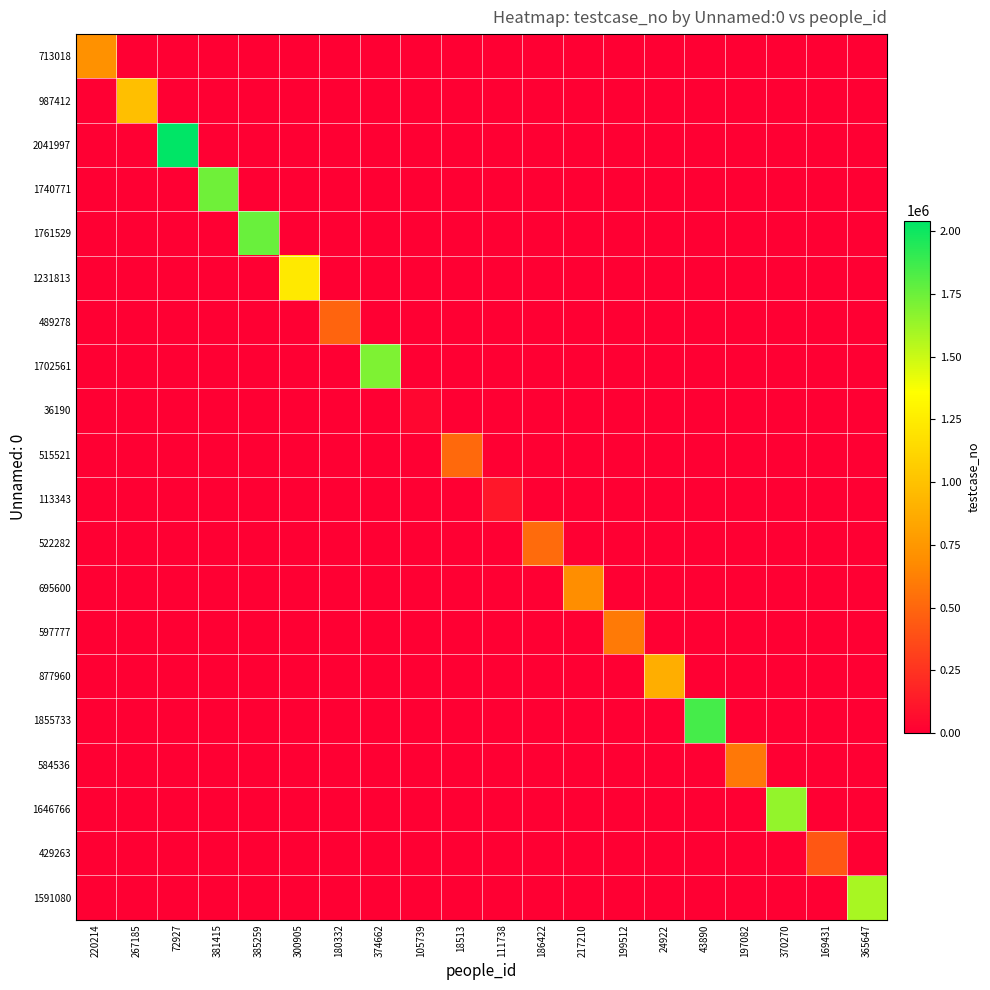

Count the number of data series in this chart.

20